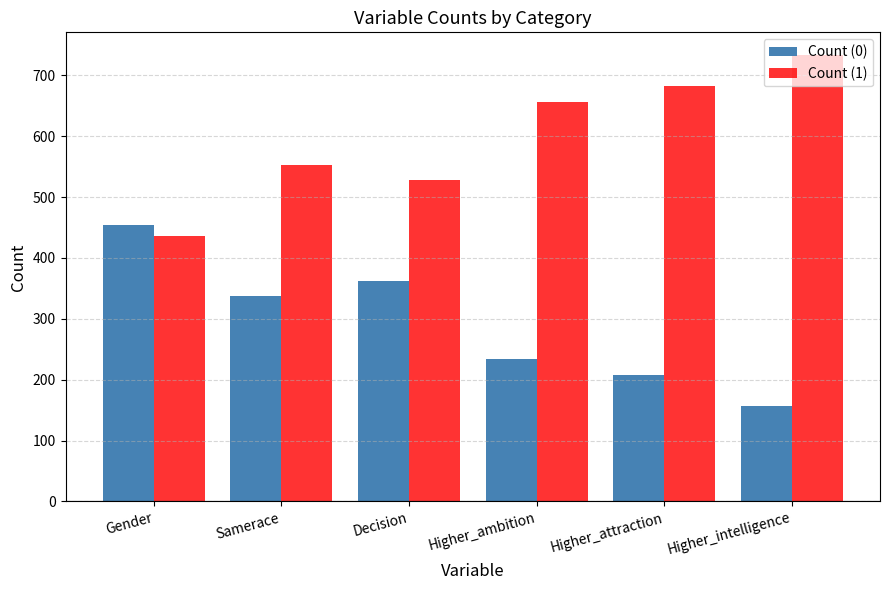

What is the difference between the maximum and minimum values in the Count (0) series?

298